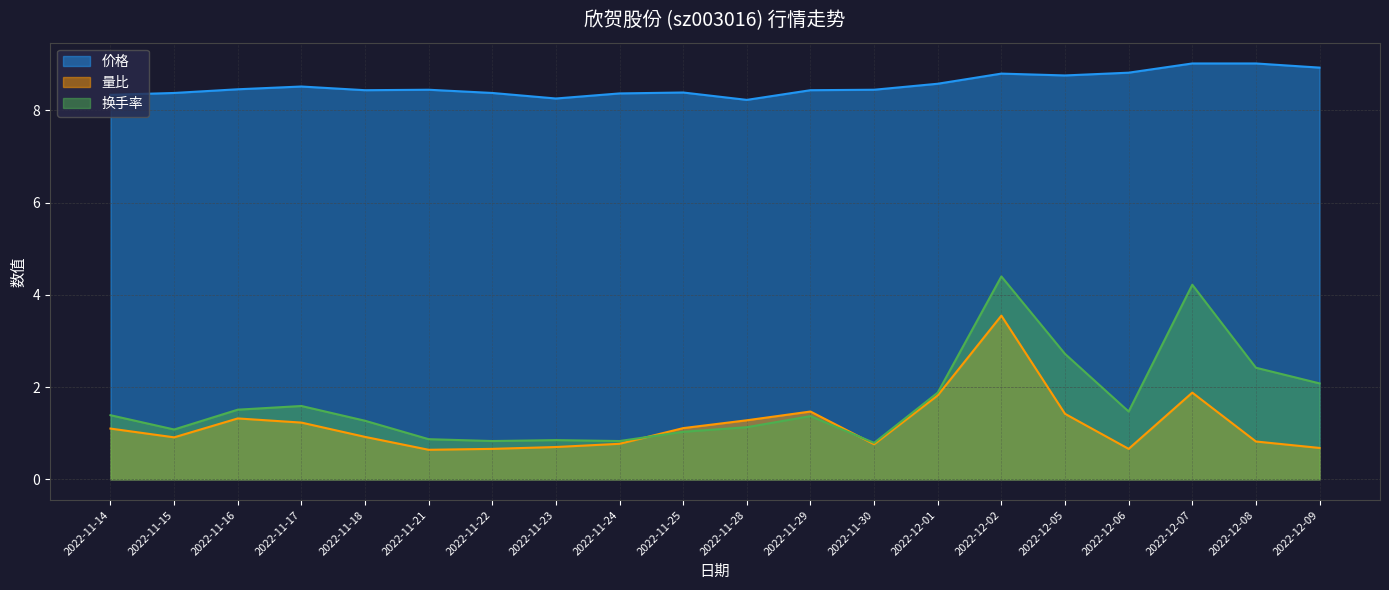

Which series has the widest spread of values?

换手率